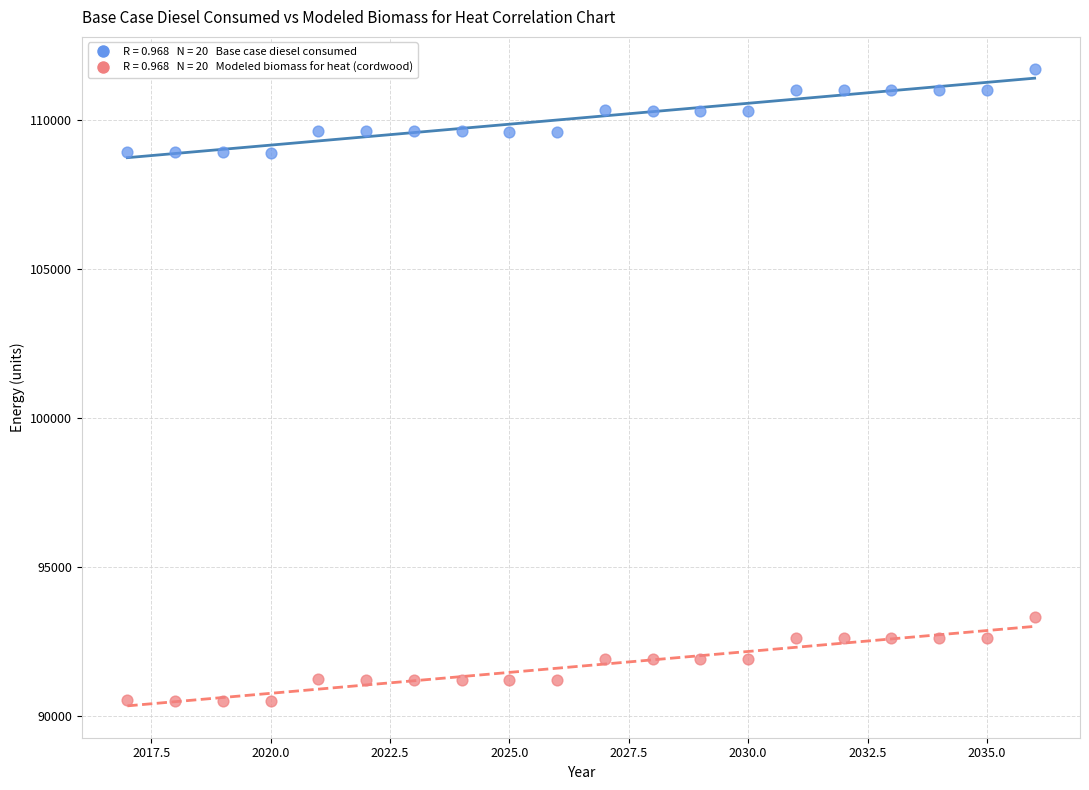

Across all data points, what is the range of X values (max minus min)?

19.0